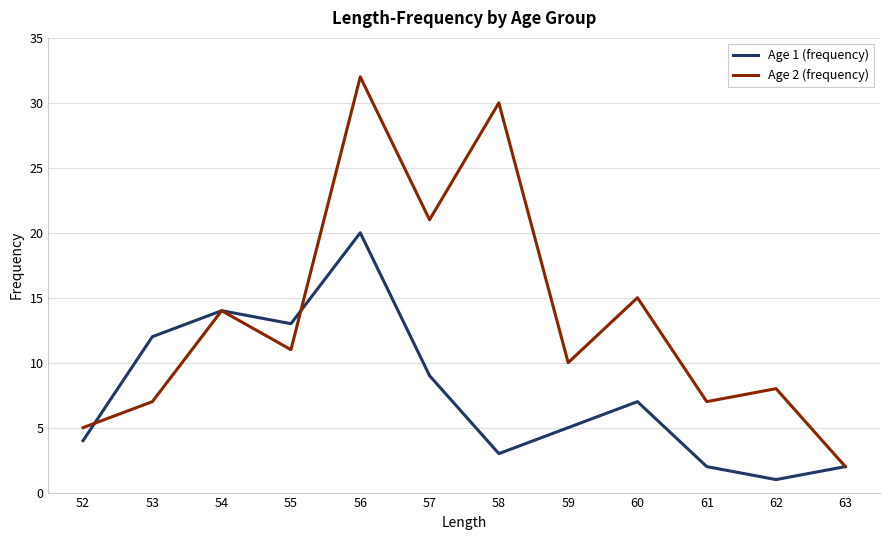

The value of Age 1 (frequency) at 55 is 13. True or false?

True